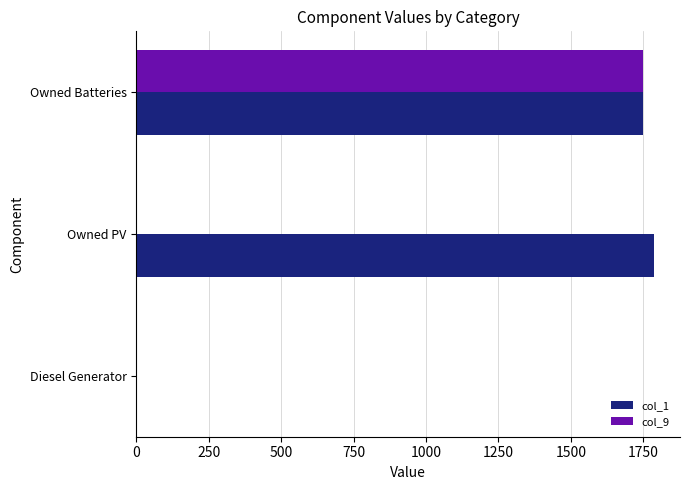

At which category is the sum across all series the highest?

Owned Batteries